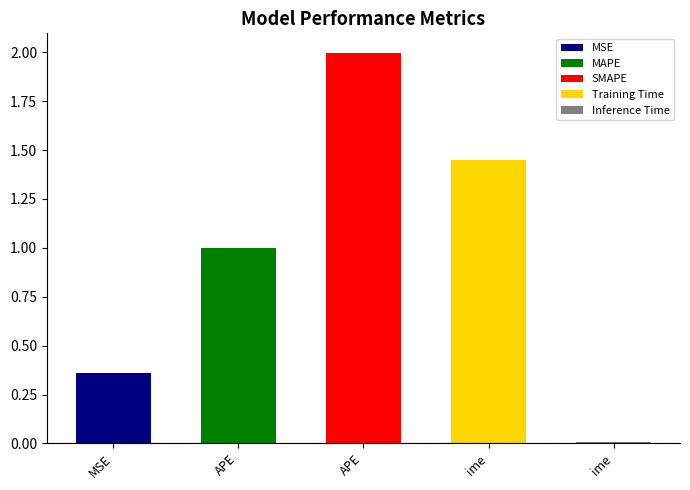

Reading left to right, extract all data points from this chart.

0.4	1.0	2.0	1.5	0.0